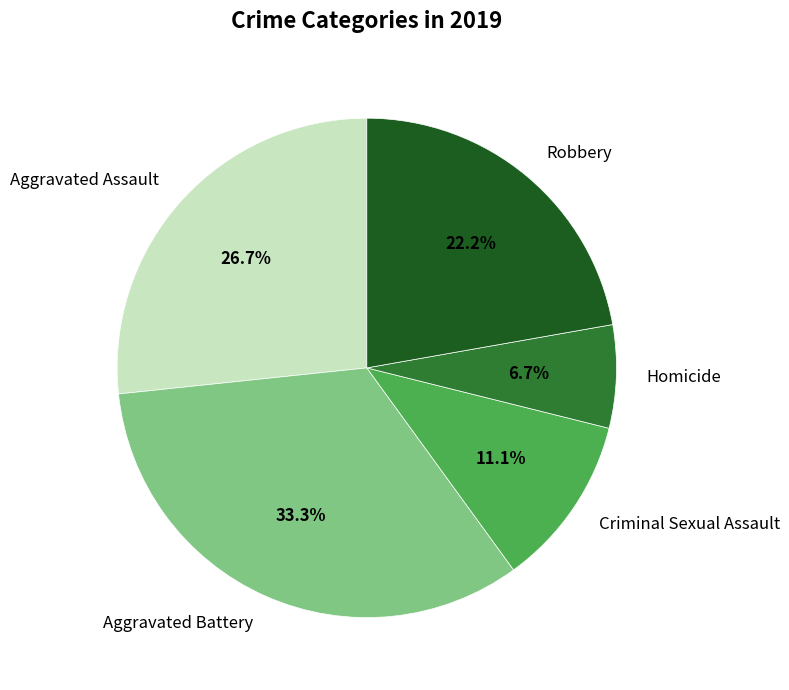

Rank the categories by value from highest to lowest.

Aggravated Battery, Aggravated Assault, Robbery, Criminal Sexual Assault, Homicide